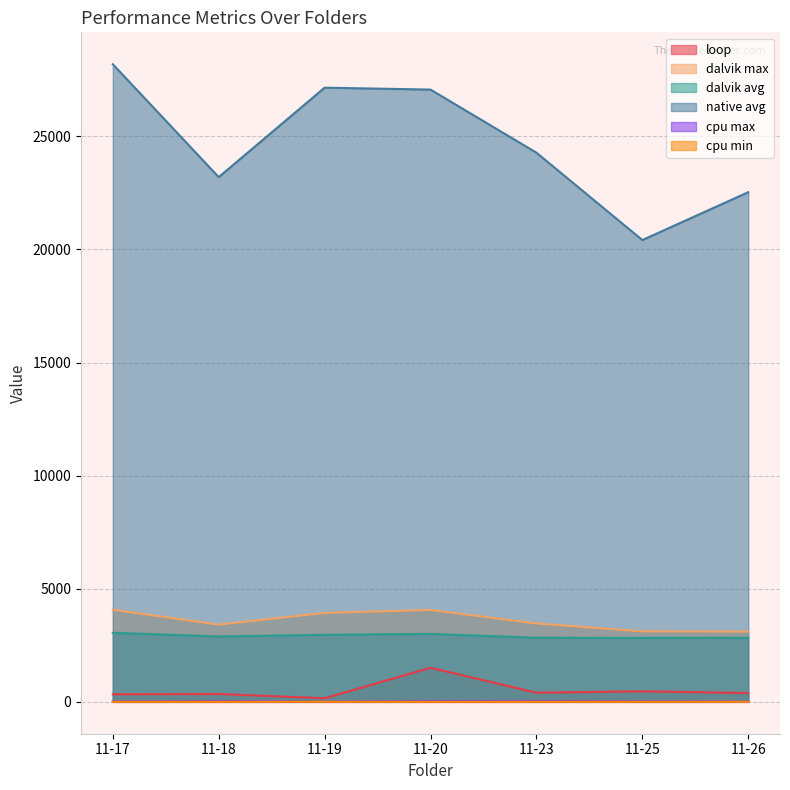

What is the sum of the native avg values at 11-17 and 11-23?

52473.0